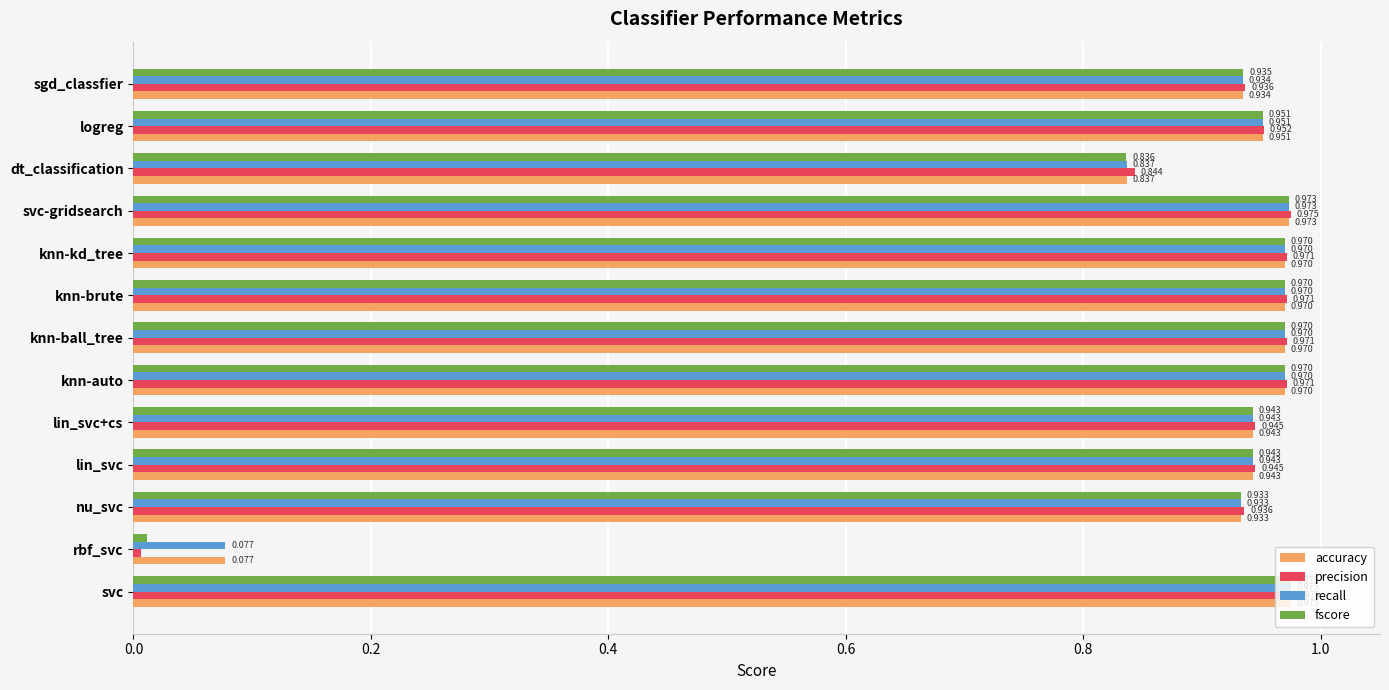

At which label does recall reach its peak?

svc